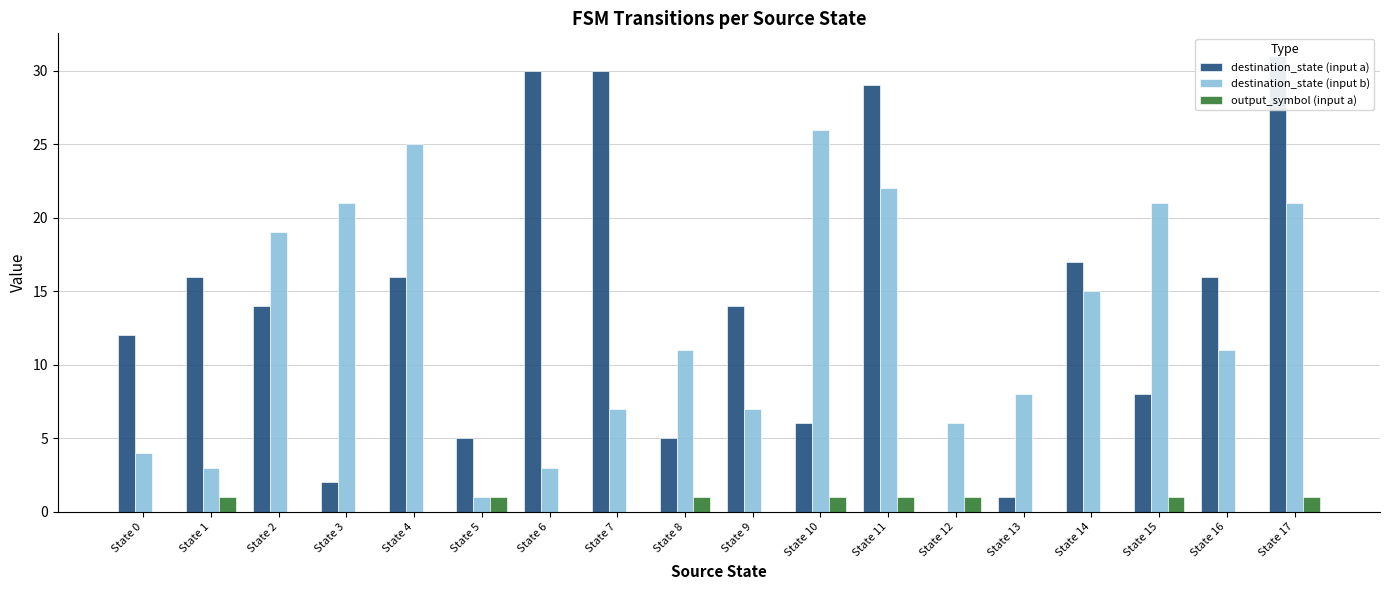

What are all the series names shown in the legend?

destination_state (input a), destination_state (input b), output_symbol (input a)